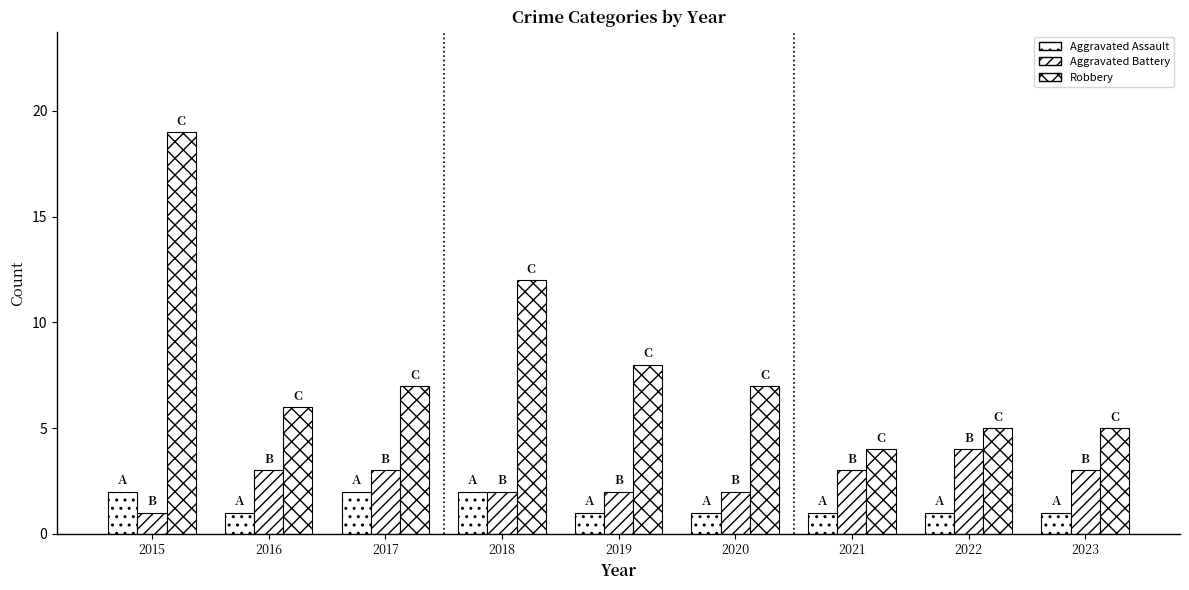

What is the sum of all Aggravated Battery values?

23